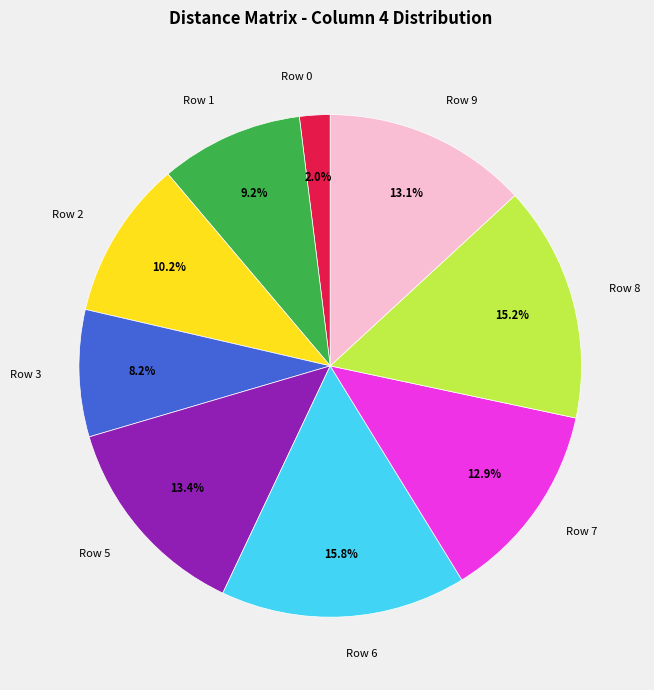

To the nearest percent, what is the difference between the largest and smallest slice percentages?

14%